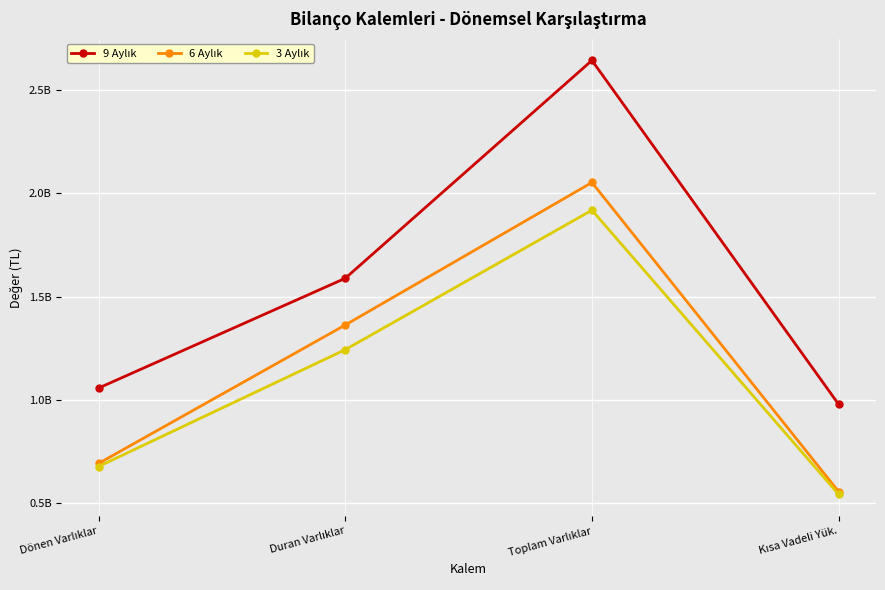

Does the chart have visible grid lines?

Yes